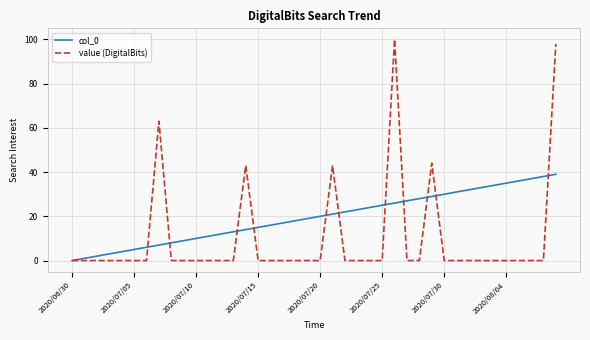

Which series has the widest spread of values?

value (DigitalBits)